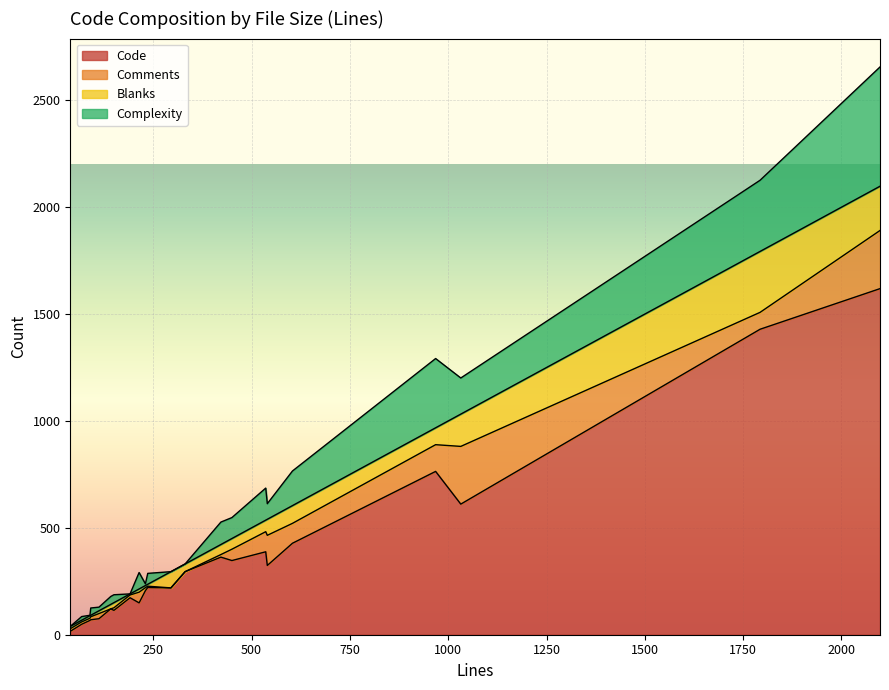

Which series changed the most between 1 and 15?

Code